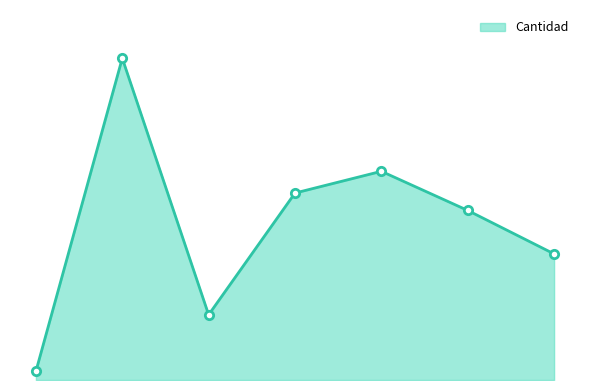

How many interior local peaks (higher than both neighbors) does the data have?

2